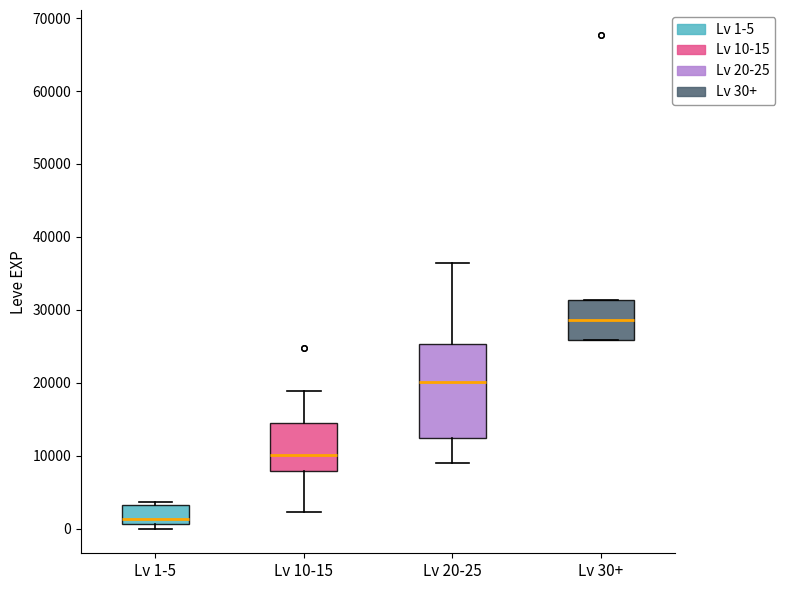

Which box has the highest median line?

Lv 30+